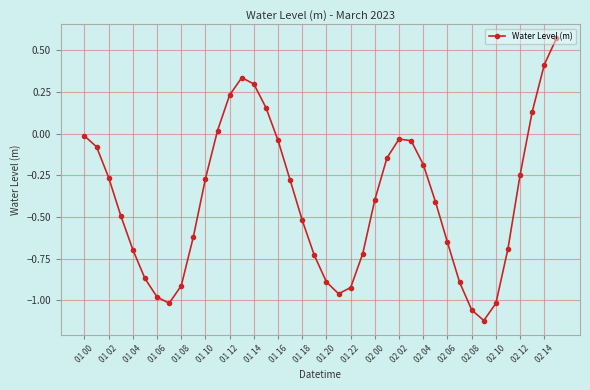

True or false: there are more than 1 points higher than both neighbors.

True